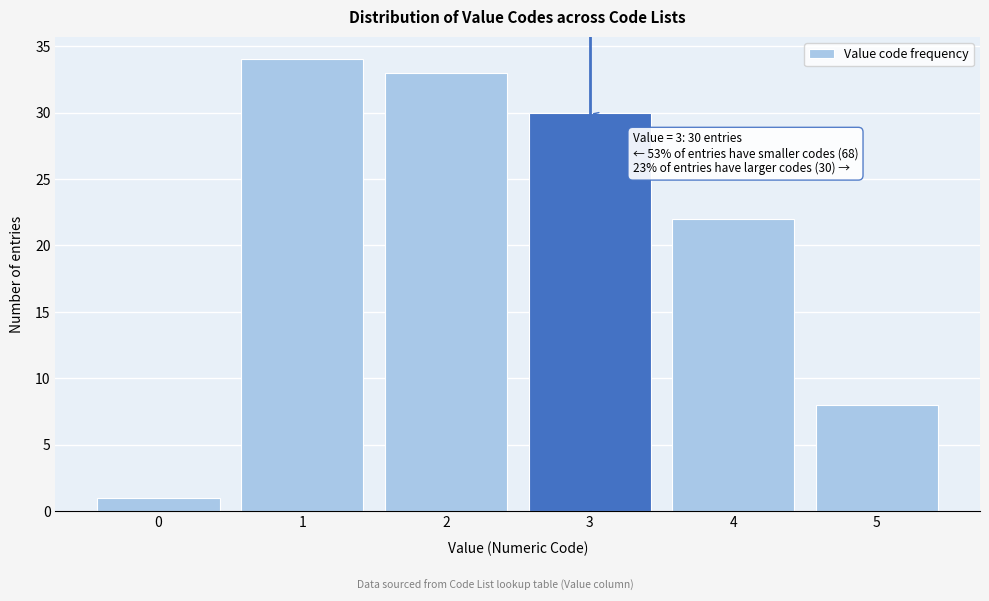

Over which range of the x-axis is the bar tallest?

0.5 to 1.5